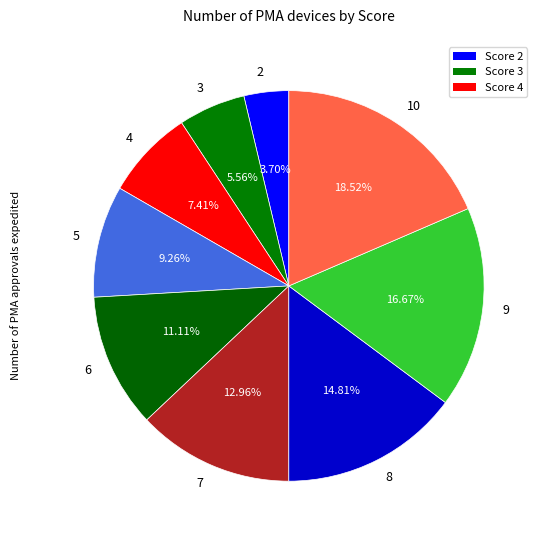

How many segments does this pie chart have?

9